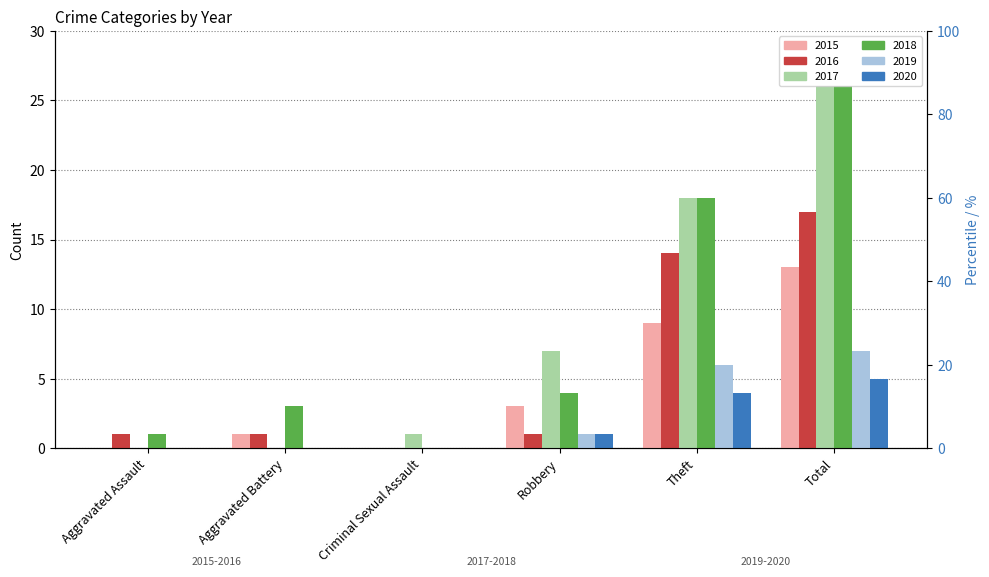

Between Total and Robbery, which is larger?

Total